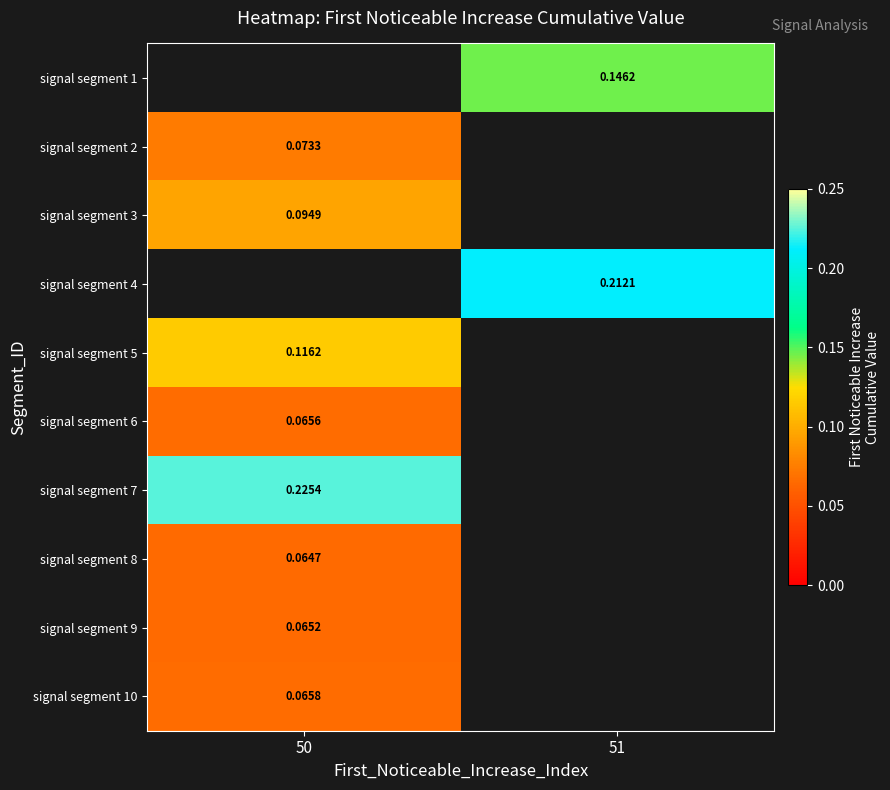

Between 51 and 50, which is larger?

50